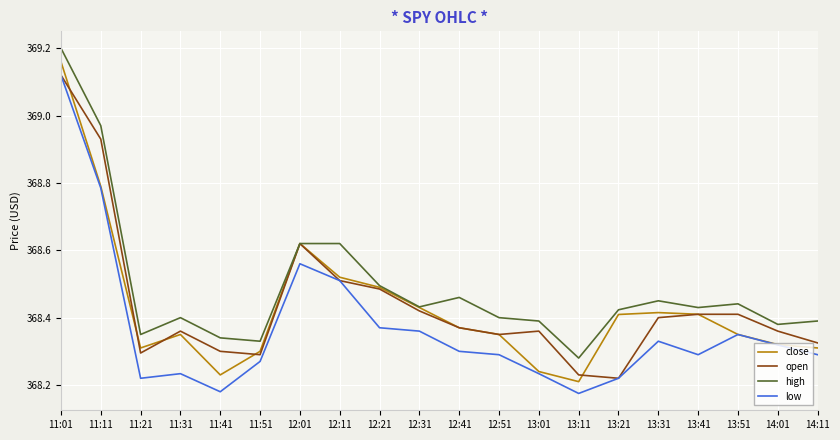

True or false: low and high cross at least once.

False